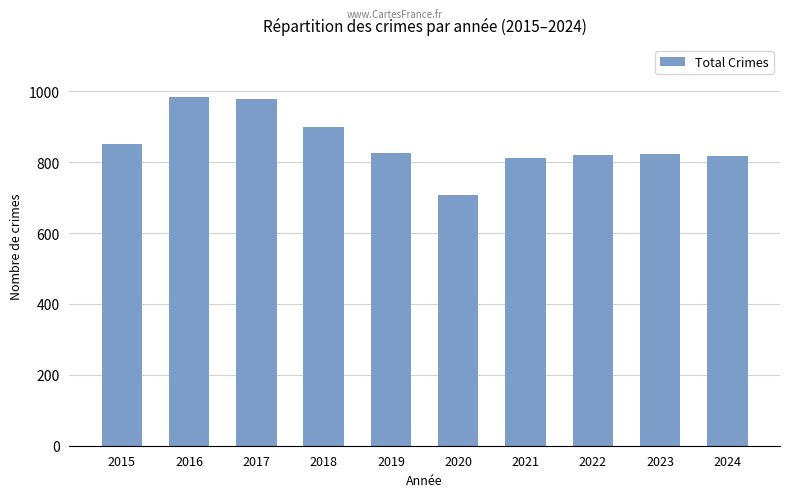

Which label corresponds to the smallest value in the chart?

2020